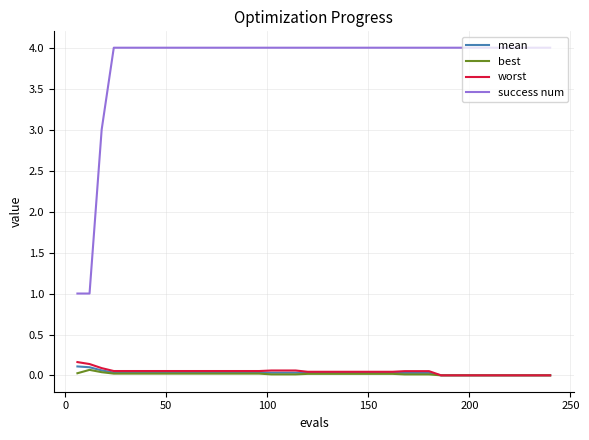

Which series has the largest total across all categories?

success num